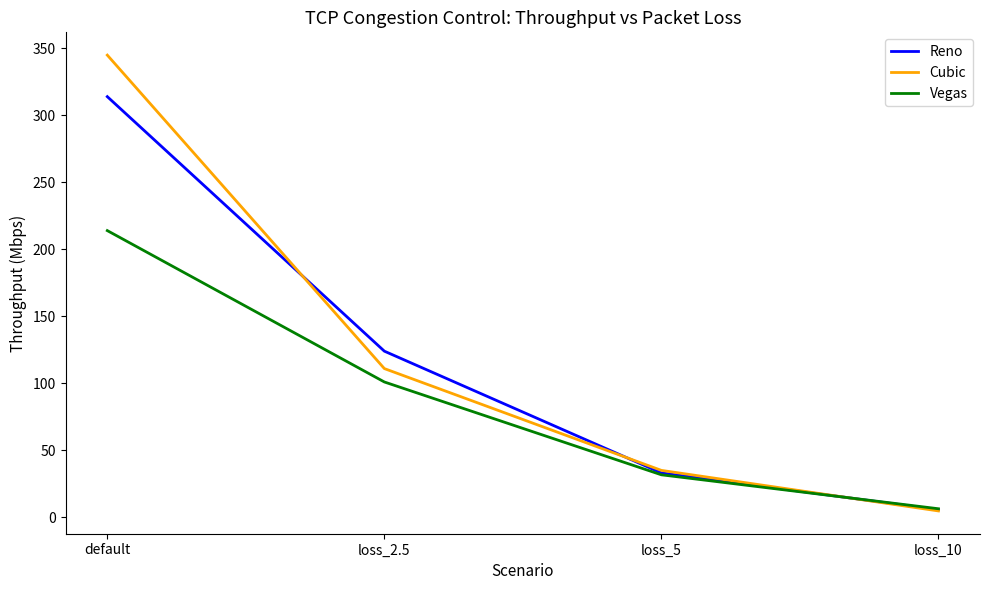

True or false: Vegas has more than 0 interior local peaks.

False